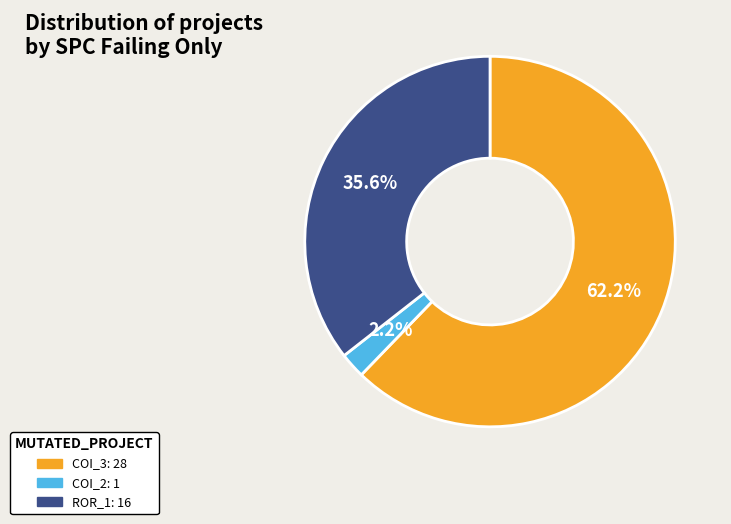

Is there a majority slice in this chart?

Yes